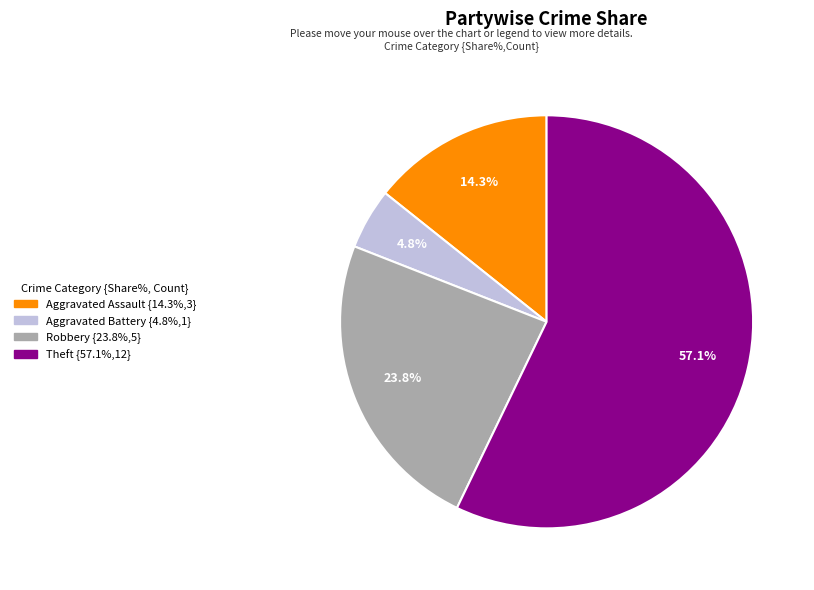

What percentage is the Aggravated Assault slice, to the nearest percent?

14%